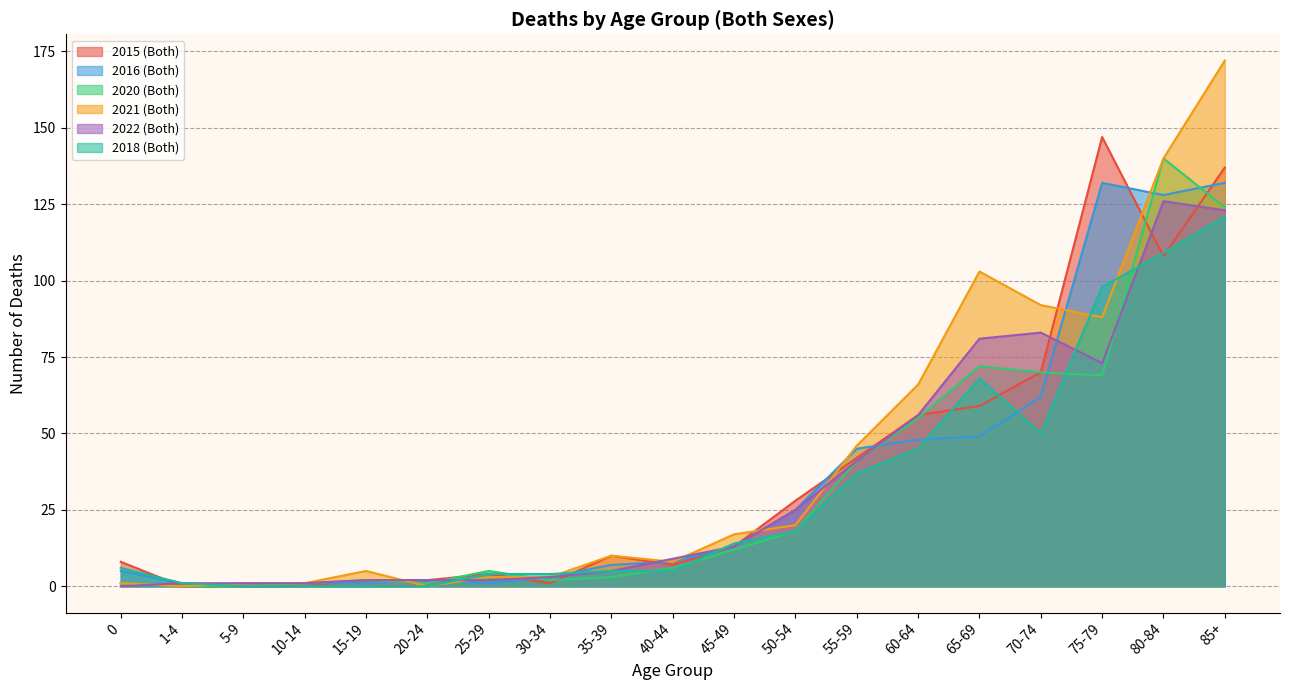

Reading left to right, what are all the values shown in this chart?

2015 (Both): 0=8	1-4=0	5-9=0	10-14=0	15-19=2	20-24=2	25-29=4	30-34=1	35-39=10	40-44=7	45-49=13	50-54=28	55-59=42	60-64=56	65-69=59	70-74=70	75-79=147	80-84=108	85+=137
2016 (Both): 0=5	1-4=1	5-9=0	10-14=1	15-19=1	20-24=2	25-29=1	30-34=3	35-39=7	40-44=8	45-49=13	50-54=25	55-59=45	60-64=48	65-69=49	70-74=62	75-79=132	80-84=128	85+=132
2020 (Both): 0=1	1-4=0	5-9=0	10-14=1	15-19=2	20-24=1	25-29=5	30-34=2	35-39=3	40-44=6	45-49=12	50-54=18	55-59=41	60-64=55	65-69=72	70-74=70	75-79=69	80-84=140	85+=124
2021 (Both): 0=1	1-4=0	5-9=1	10-14=1	15-19=5	20-24=0	25-29=3	30-34=3	35-39=10	40-44=8	45-49=17	50-54=20	55-59=46	60-64=66	65-69=103	70-74=92	75-79=88	80-84=140	85+=172
2022 (Both): 0=0	1-4=1	5-9=1	10-14=1	15-19=2	20-24=2	25-29=2	30-34=3	35-39=5	40-44=9	45-49=13	50-54=25	55-59=41	60-64=56	65-69=81	70-74=83	75-79=73	80-84=126	85+=123
2018 (Both): 0=6	1-4=1	5-9=0	10-14=0	15-19=0	20-24=0	25-29=4	30-34=4	35-39=5	40-44=5	45-49=14	50-54=18	55-59=37	60-64=45	65-69=68	70-74=50	75-79=98	80-84=109	85+=121